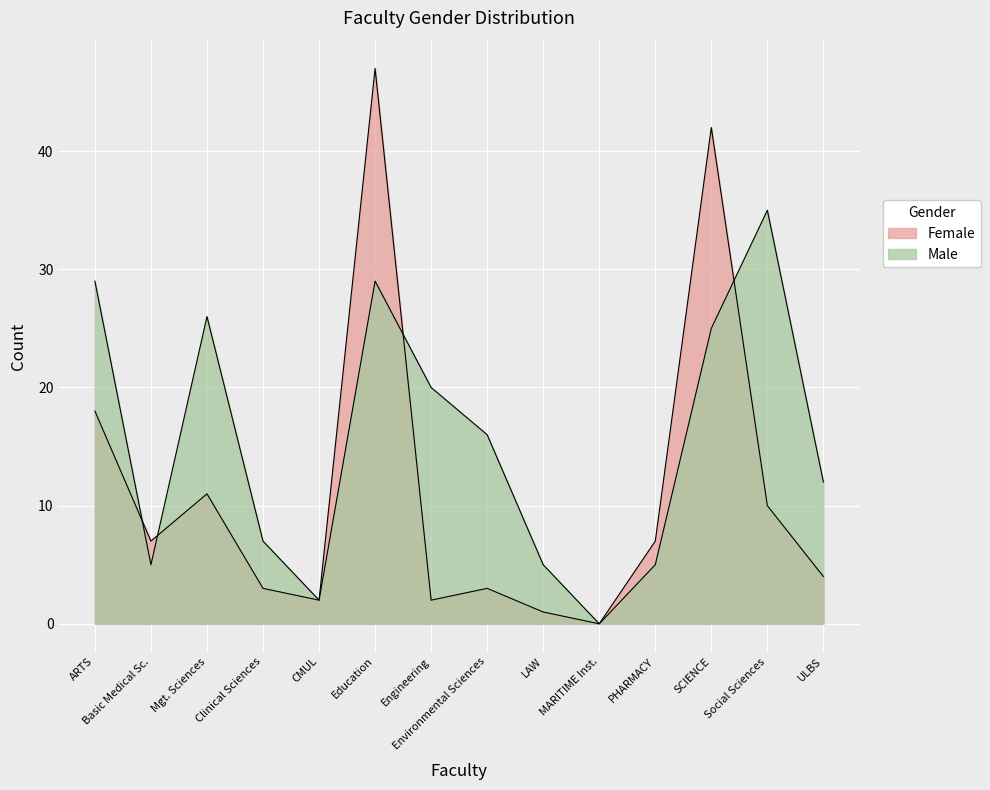

How many lines are shown in the chart?

2